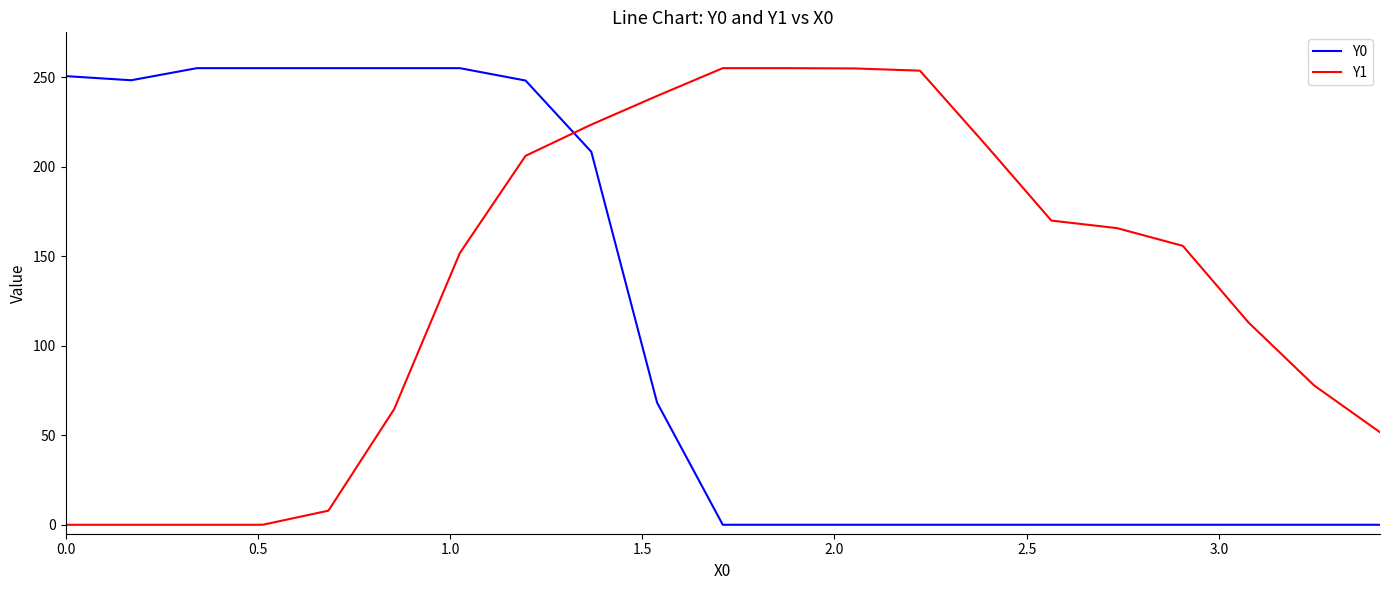

What is the maximum value for Y0?

255.0